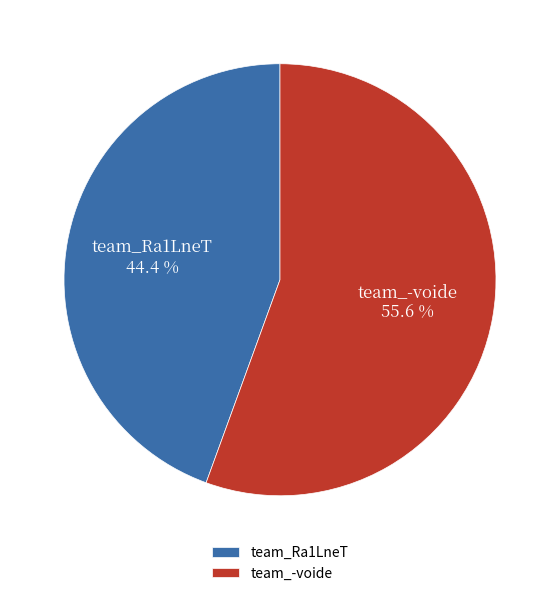

Is team_-voide the majority of the pie?

Yes